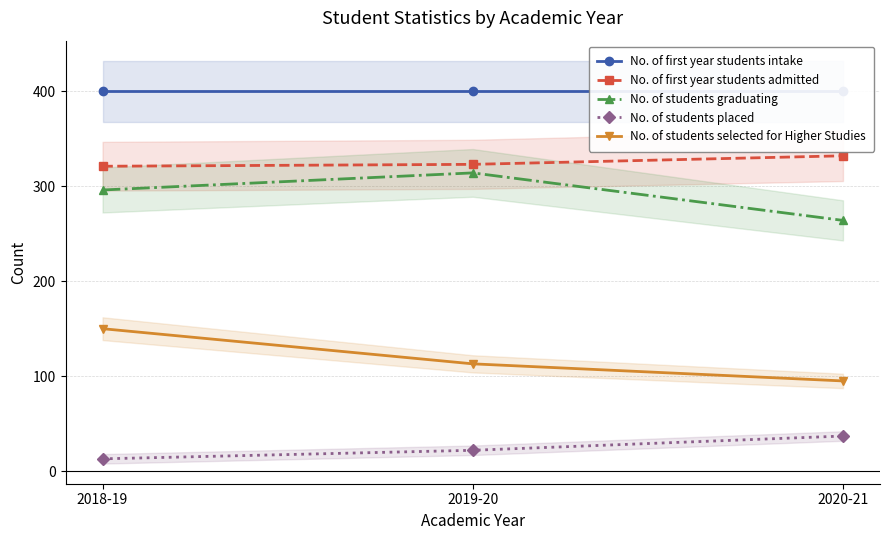

Which series has the largest total across all categories?

No. of first year students intake